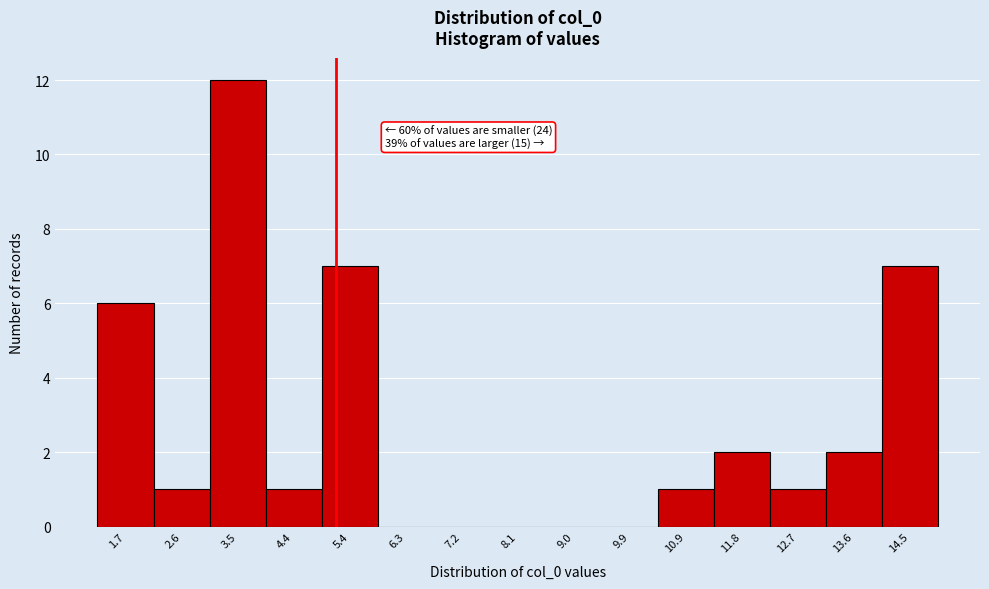

Reading left to right, extract all data points from this chart.

1.7=6	2.6=1	3.5=12	4.4=1	5.4=7	6.3=0	7.2=0	8.1=0	9.0=0	9.9=0	10.9=1	11.8=2	12.7=1	13.6=2	14.5=7